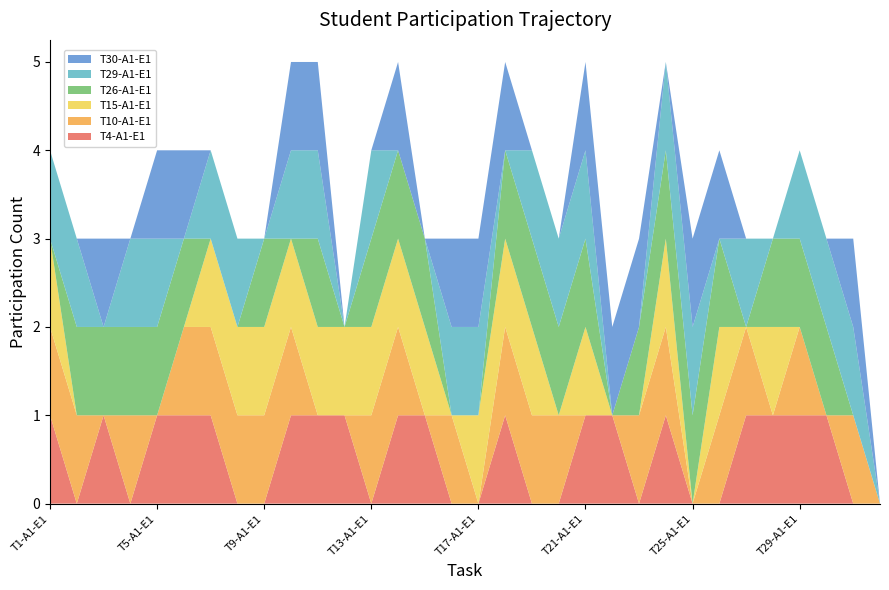

Reading right to left, list all the values displayed in this chart.

T4-A1-E1: 0	0	1	1	1	1	0	0	1	0	1	1	0	0	1	0	0	1	1	0	1	1	1	0	0	1	1	1	0	1	0	1
T10-A1-E1: 0	1	0	1	0	1	1	0	1	1	0	0	1	1	1	0	1	0	1	1	0	0	1	1	1	1	1	0	1	0	1	1
T15-A1-E1: 0	0	0	0	1	0	1	0	1	0	0	1	0	1	1	1	0	1	1	1	1	1	1	1	1	1	0	0	0	0	0	1
T26-A1-E1: 0	0	1	1	1	0	1	1	1	1	0	1	1	1	1	0	0	1	1	1	0	1	0	1	0	0	1	1	1	1	1	0
T29-A1-E1: 0	1	1	1	0	1	0	1	1	0	0	1	1	1	0	1	1	0	0	1	0	1	1	0	1	1	0	1	1	0	1	1
T30-A1-E1: 0	1	0	0	0	0	1	1	0	1	1	1	0	0	1	1	1	0	1	0	0	1	1	0	0	0	1	1	0	1	0	0